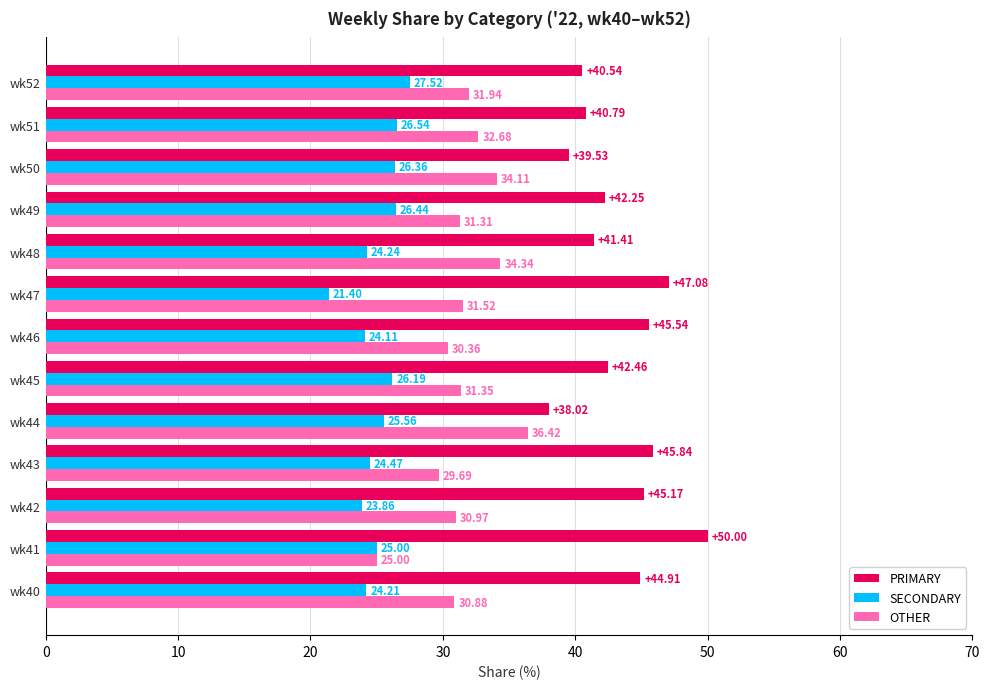

Rank the series by their average value, from highest to lowest.

PRIMARY, OTHER, SECONDARY